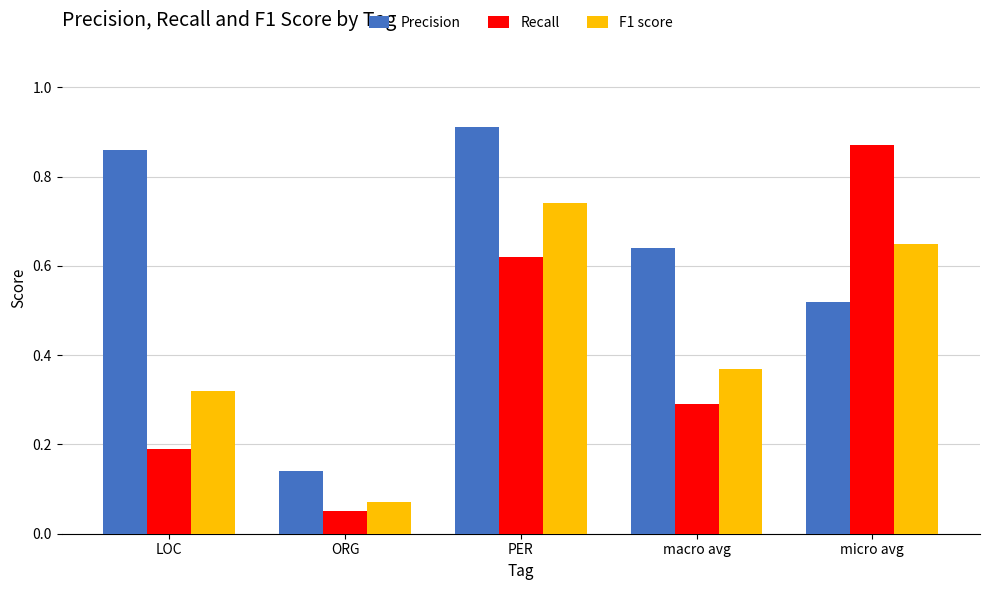

True or false: Precision has a value of 1.2 at LOC.

False